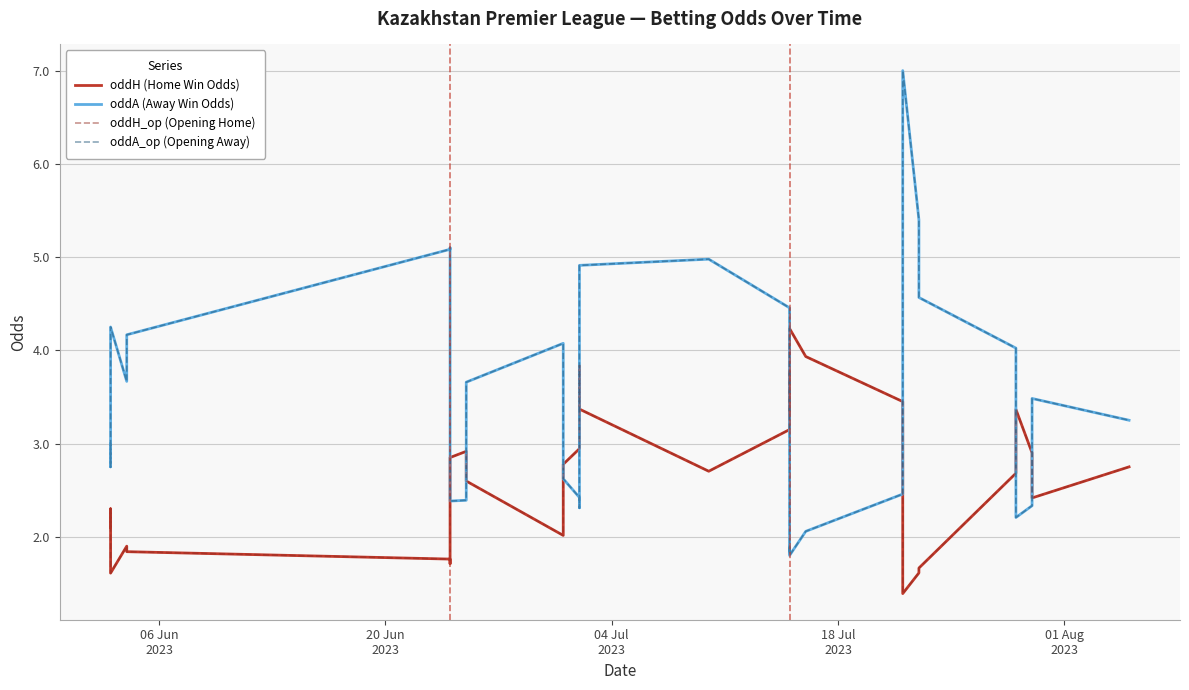

What is the value of the oddH (Home Win Odds) point at the 28th from the left?

3.4